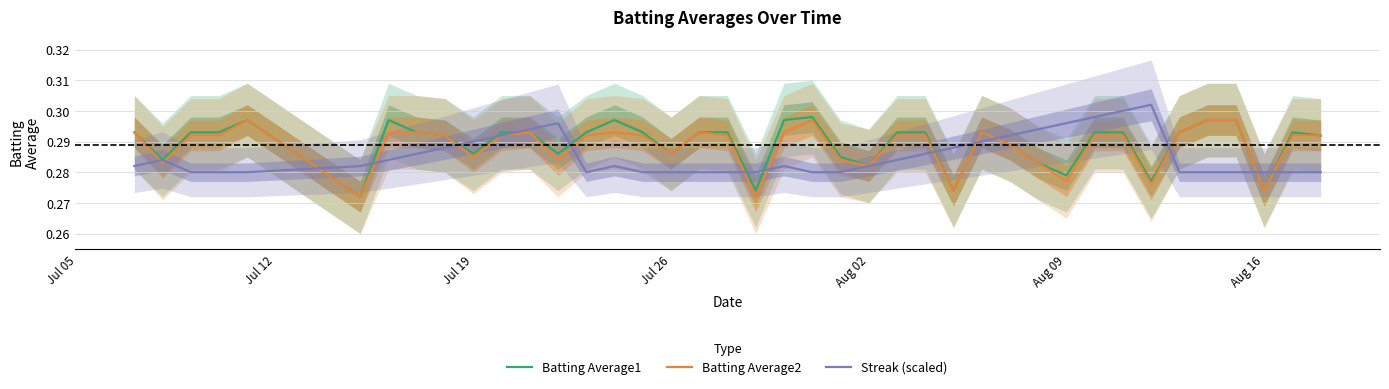

What is the value of the Streak (scaled) point at the 26th from the left?

0.3